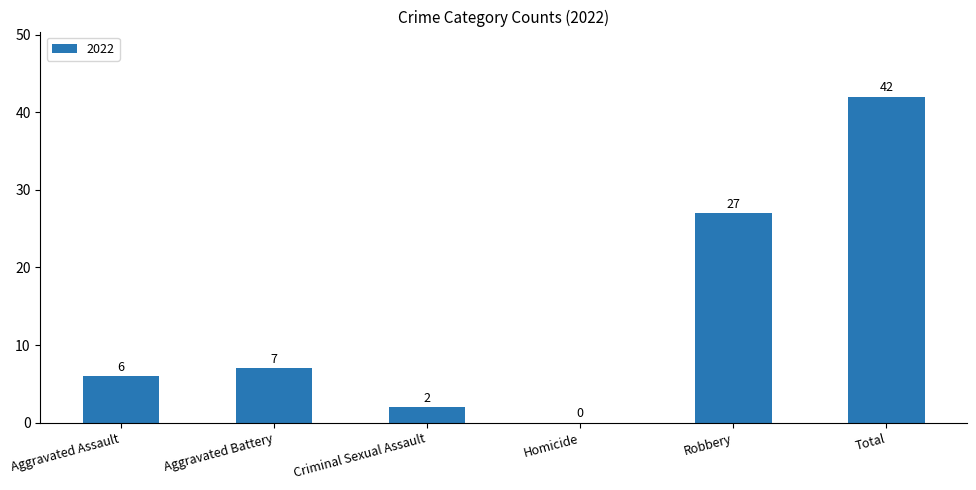

What is the approximate value at Total, to the nearest 5?

40